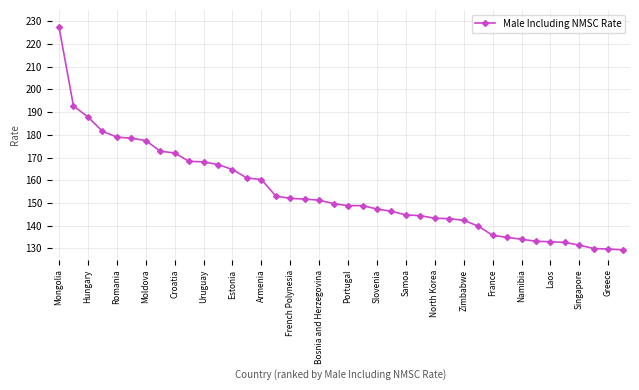

What is the difference between the maximum and minimum values?

98.2